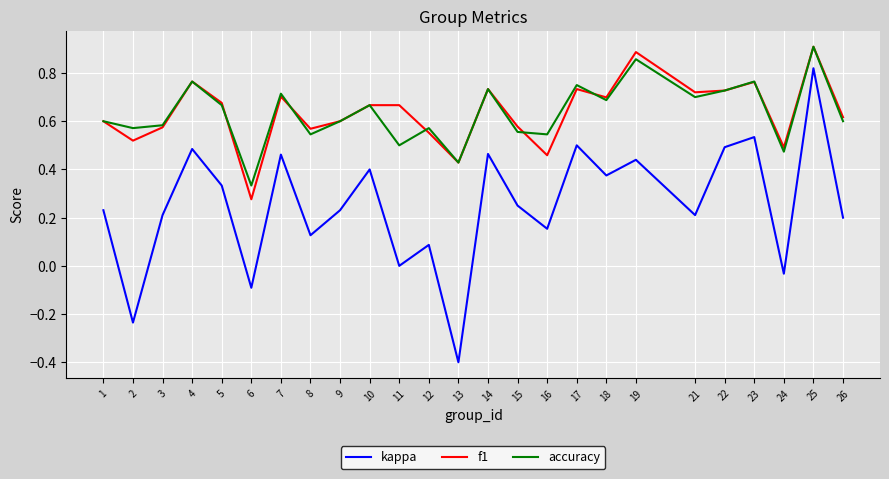

Which category has the highest value across all series?

25